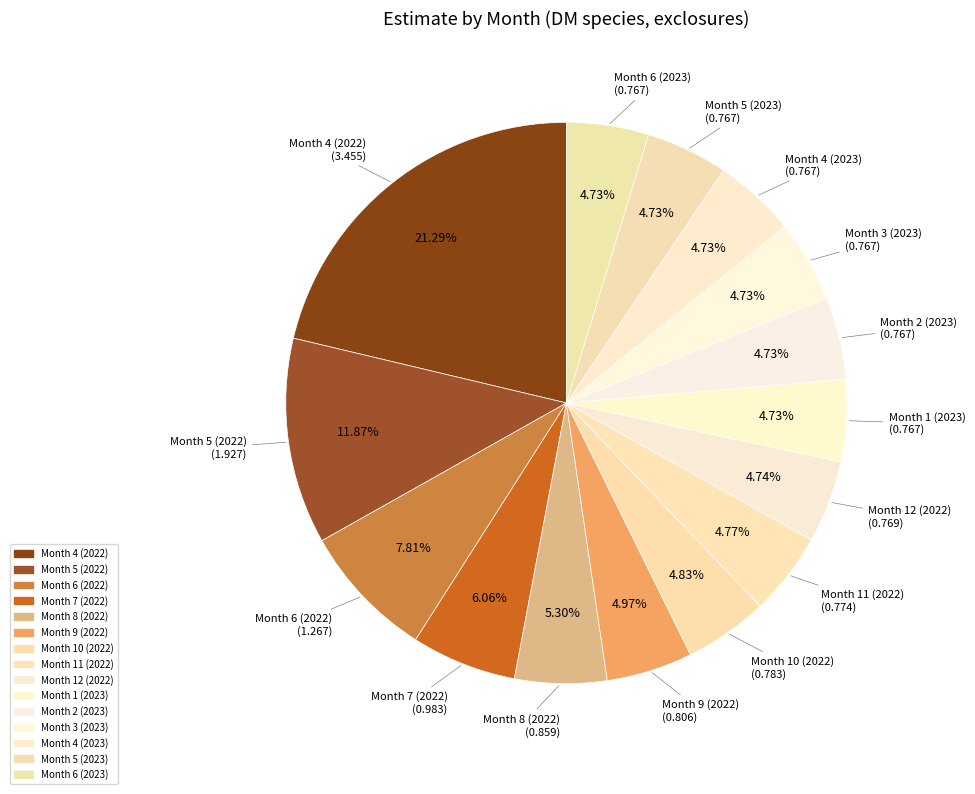

Count the number of slices in the pie.

15